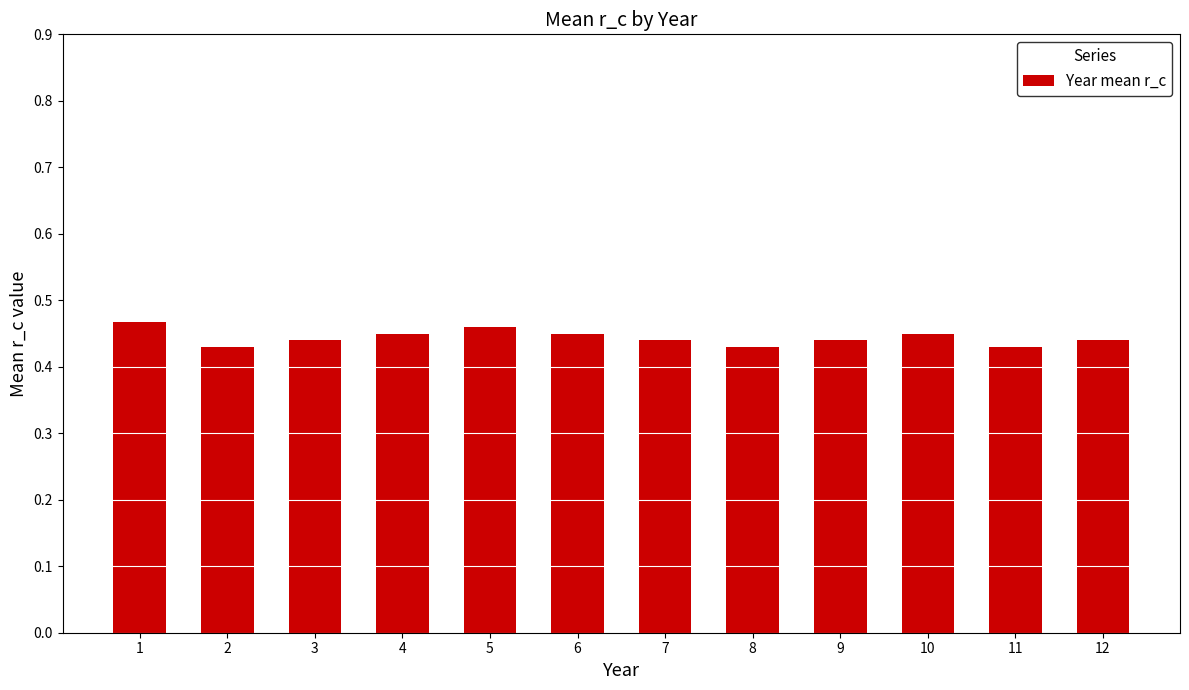

How many values are between 0 and 1?

12